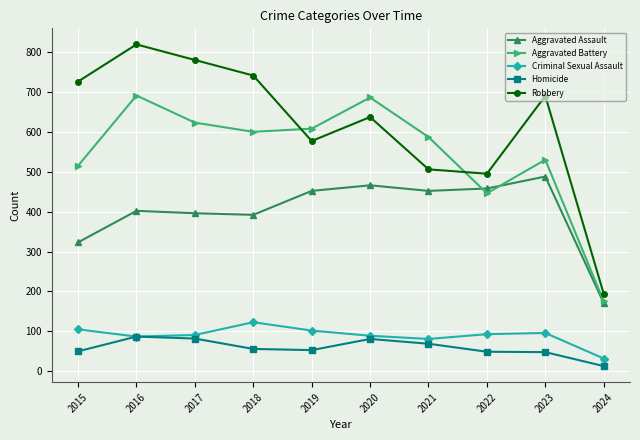

Where does the Aggravated Battery series first go above 600?

2016